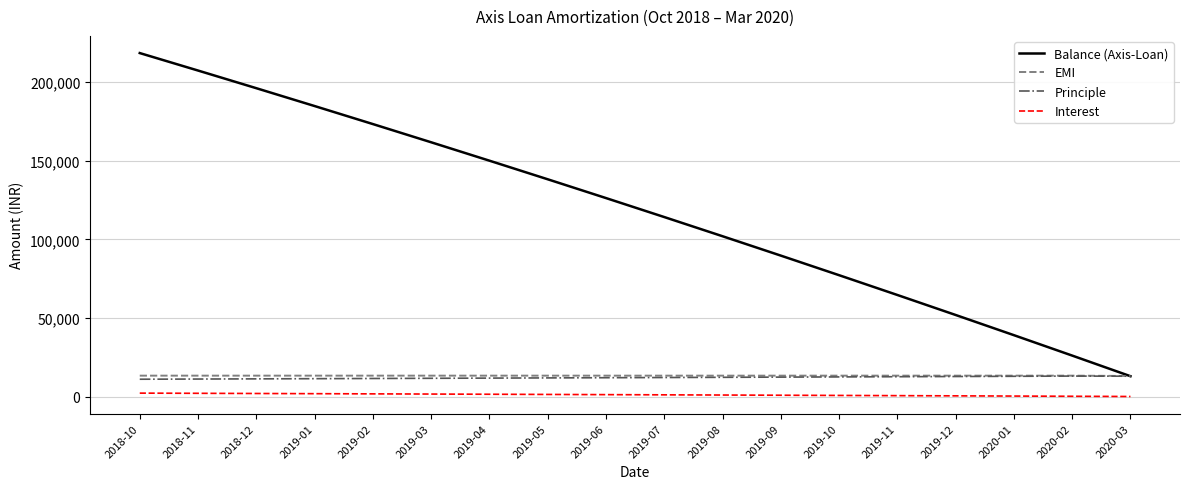

True or false: EMI and Interest cross at least once.

False